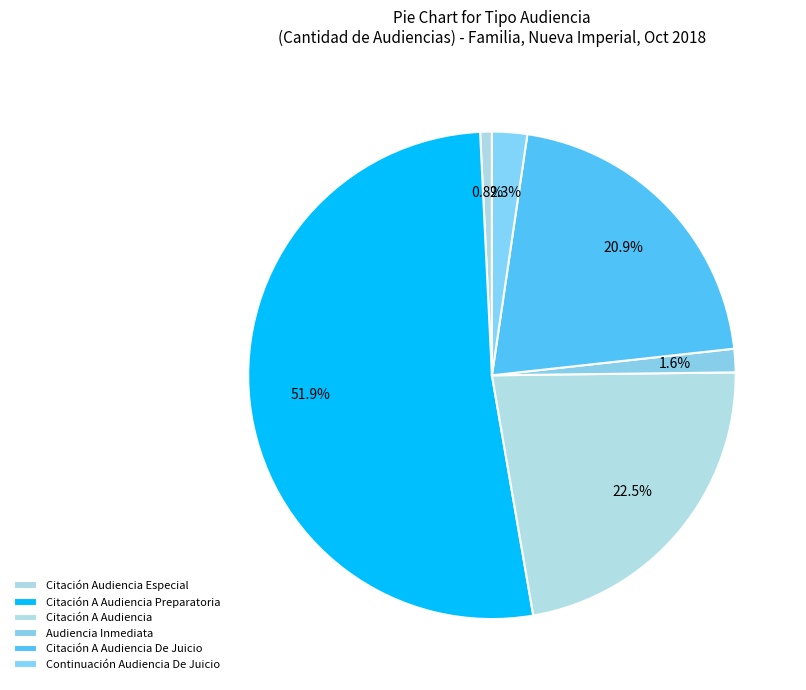

How many slices are in this pie chart?

6